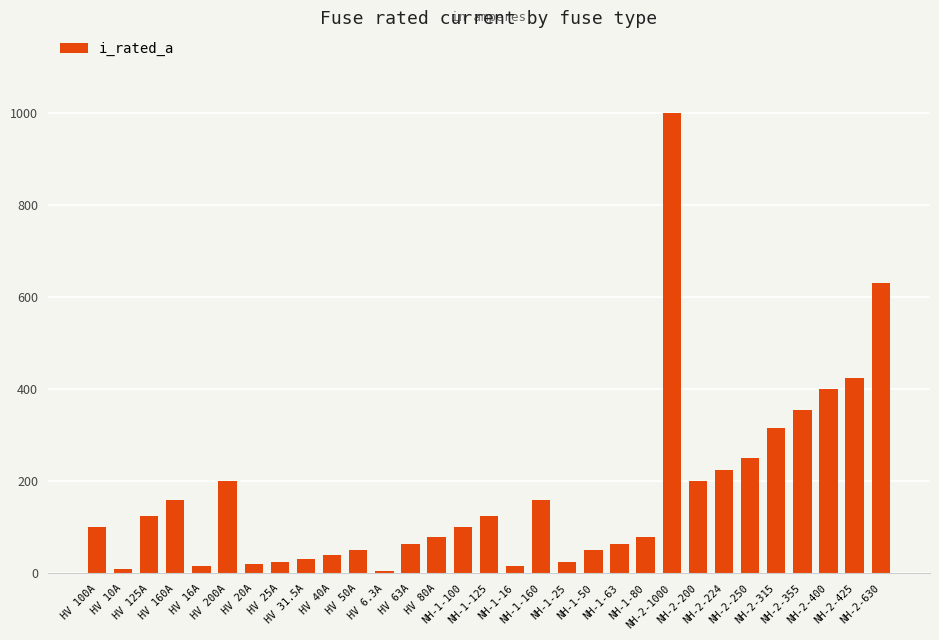

Count the number of categories in the chart.

31